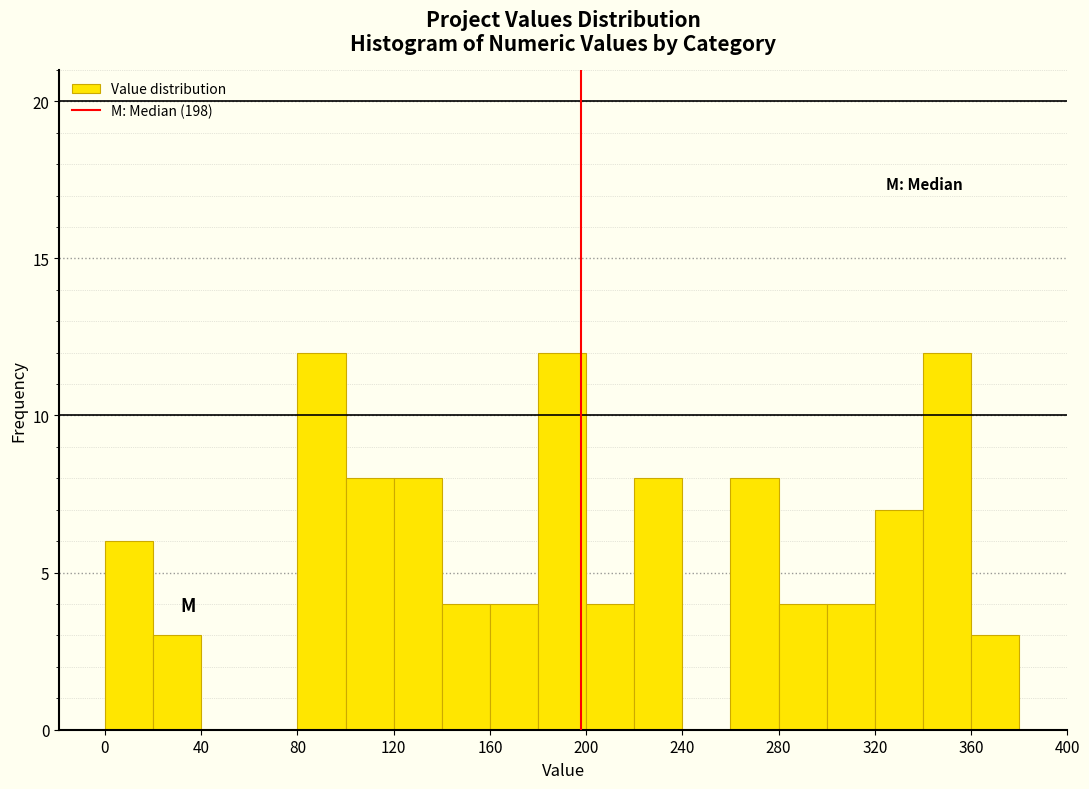

What is the height of the bar covering 80 to 100 on the x-axis? The values are not printed on the chart, so give them approximately, as read against the axis.

12